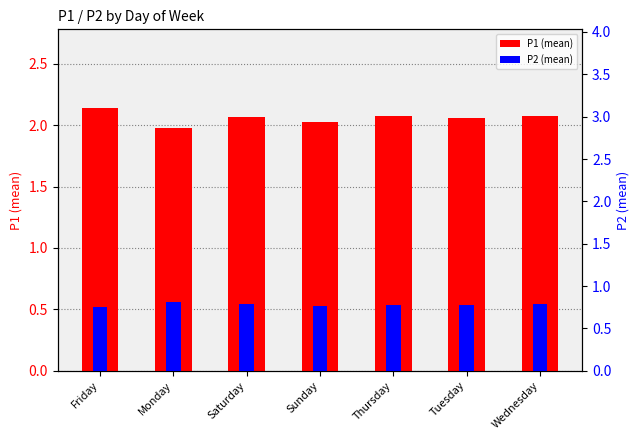

Is the value of P1 (mean) at Monday greater than the value of P2 (mean) at Tuesday?

Yes